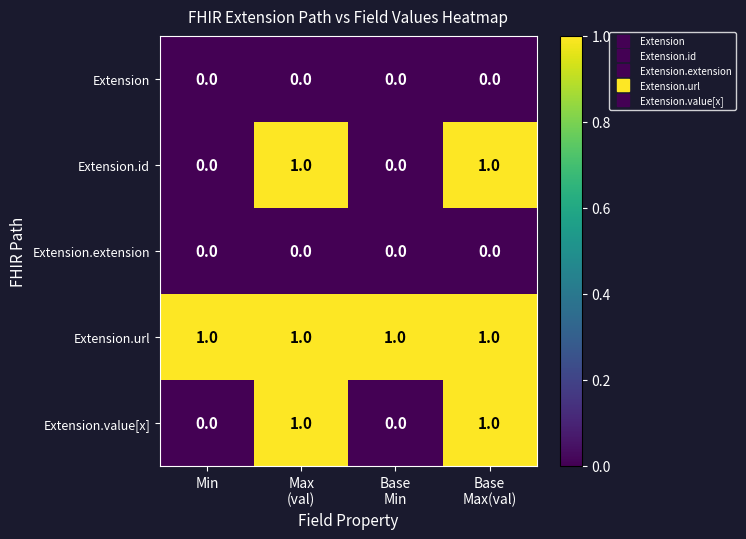

The Extension.extension series shows 0 at Min. True or false?

True